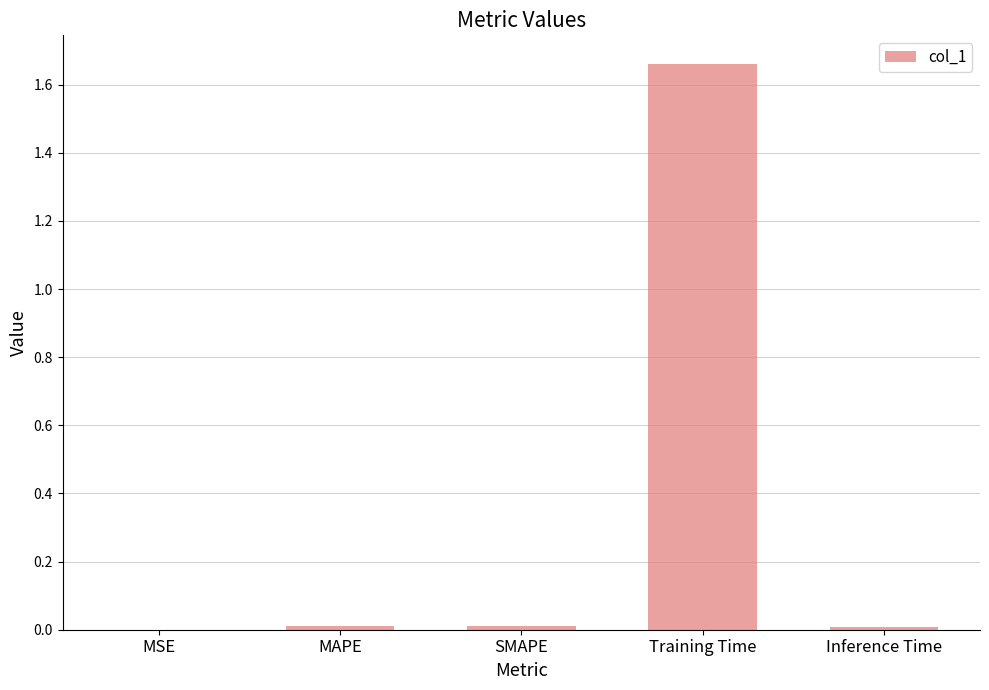

Which category has the highest value across all series?

Training Time